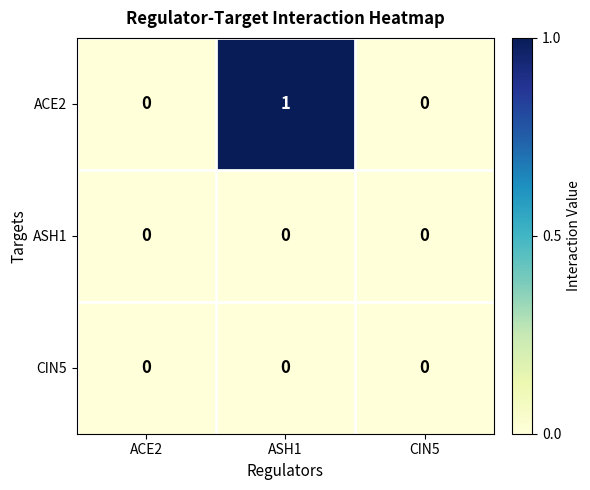

Which category has the highest value in the ACE2 series?

ASH1